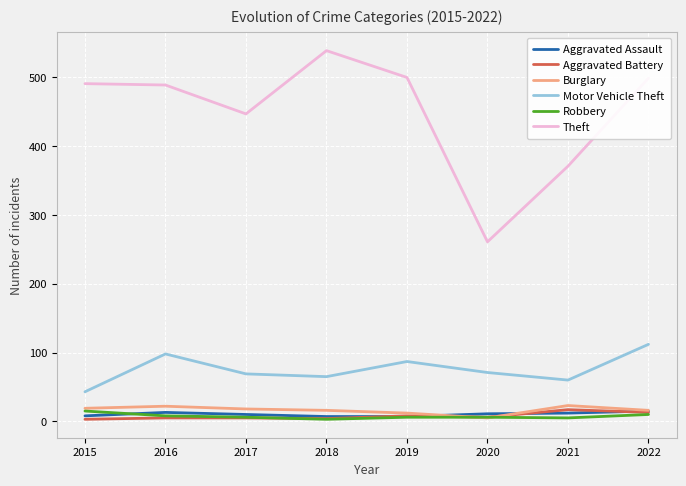

True or false: Theft and Burglary intersect in this chart.

False